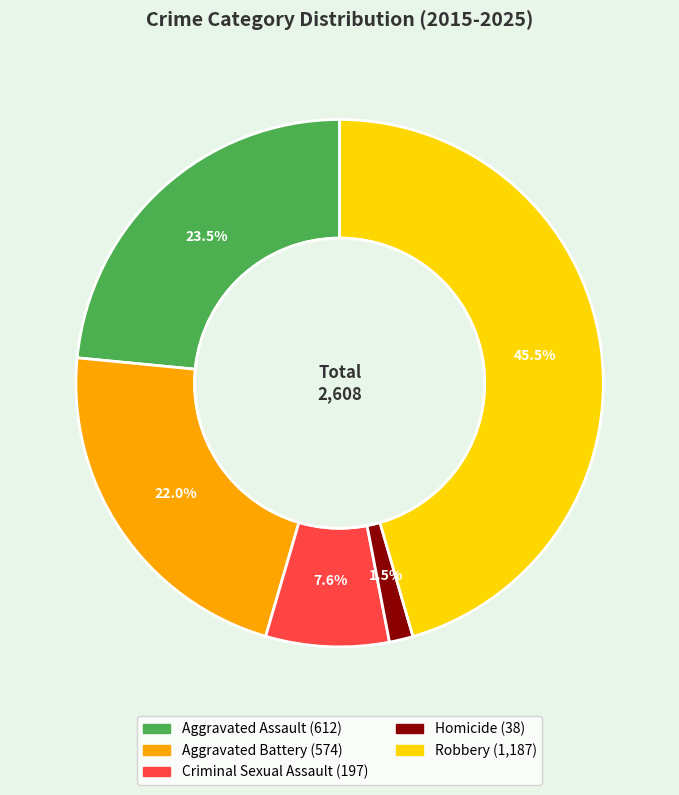

Which slice is the smallest?

Homicide